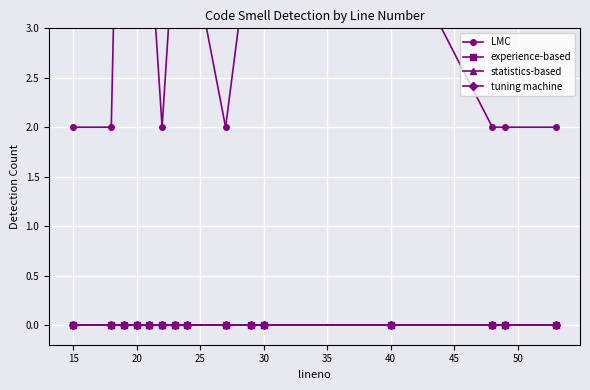

True or false: experience-based and LMC intersect in this chart.

False